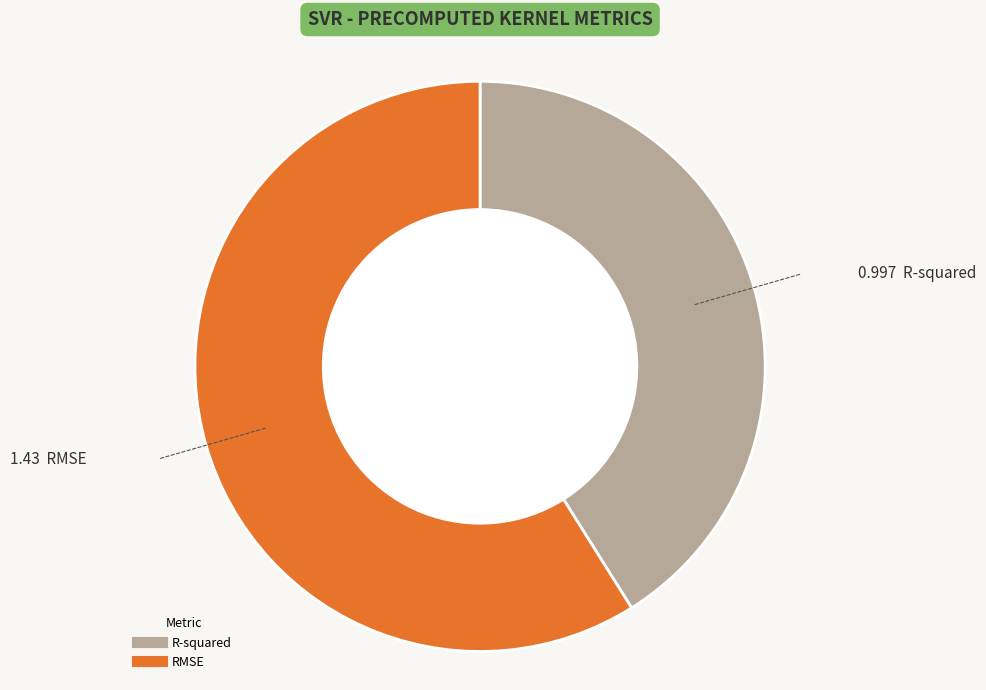

Is R-squared the majority of the pie?

No